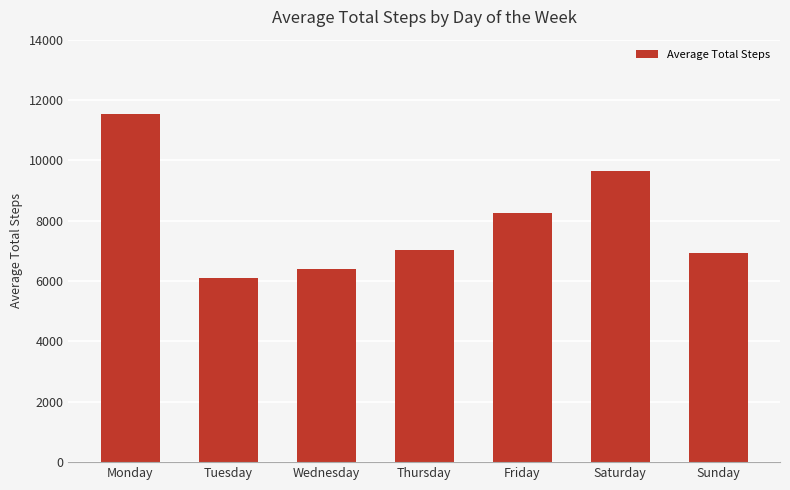

What is the average value?

7983